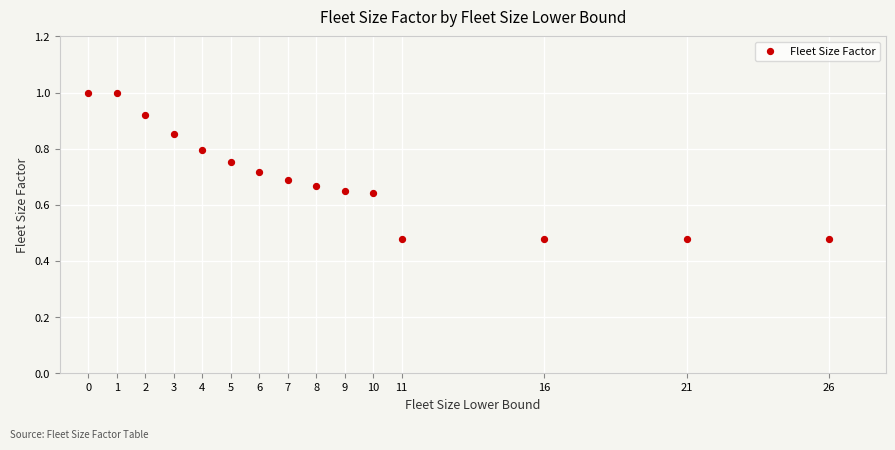

What is the range of X values (max minus min)?

26.0